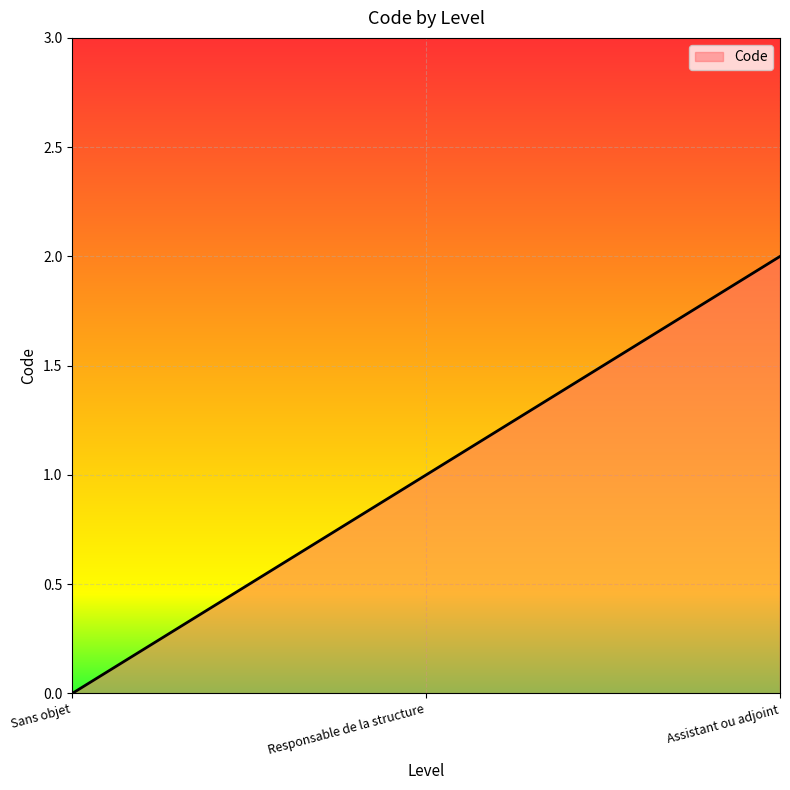

What is the average value?

1